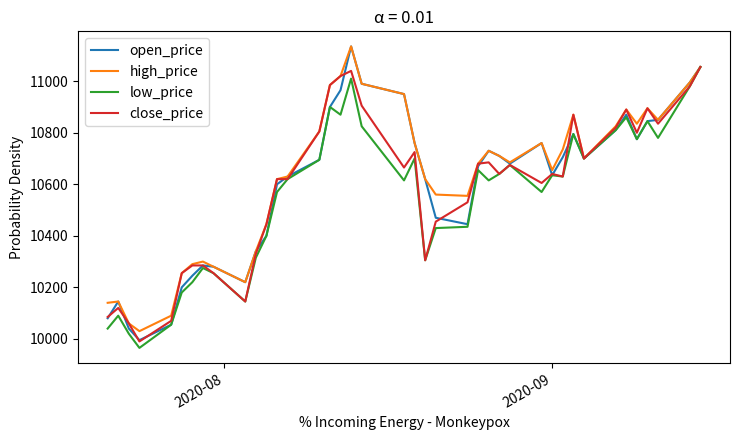

What is the greatest value displayed?

11135